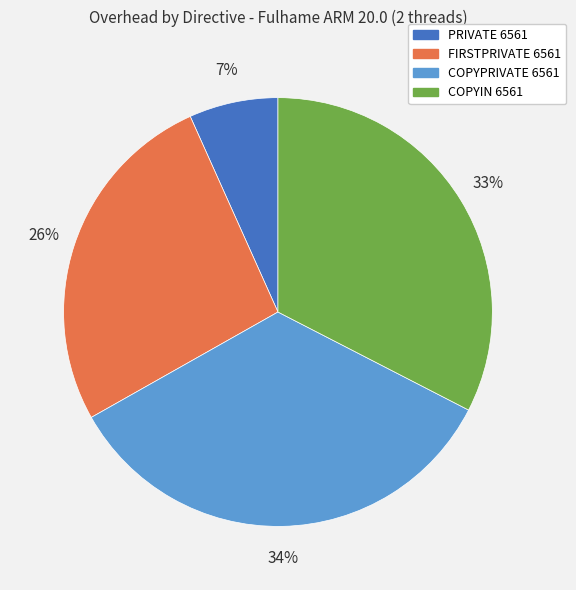

How many segments does this pie chart have?

4